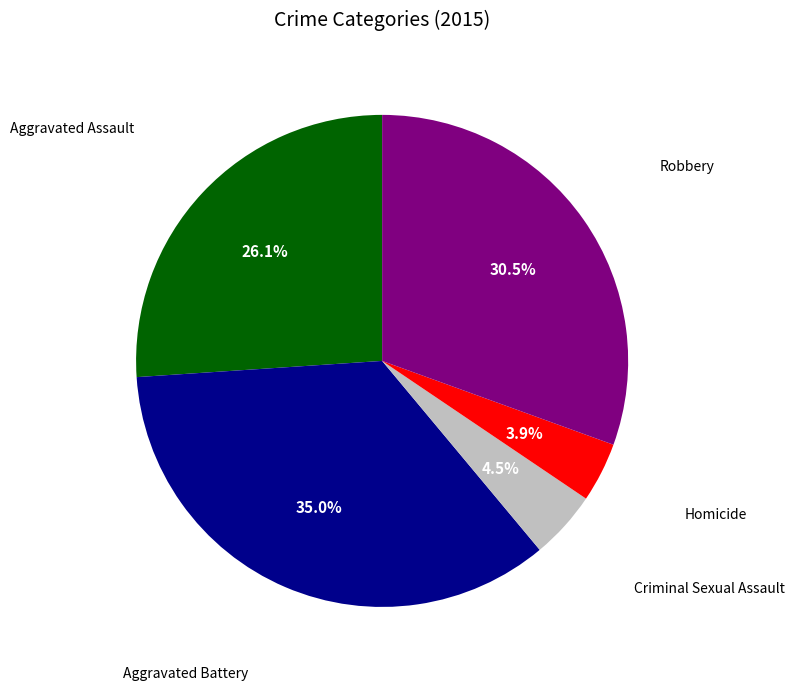

How many segments does this pie chart have?

5